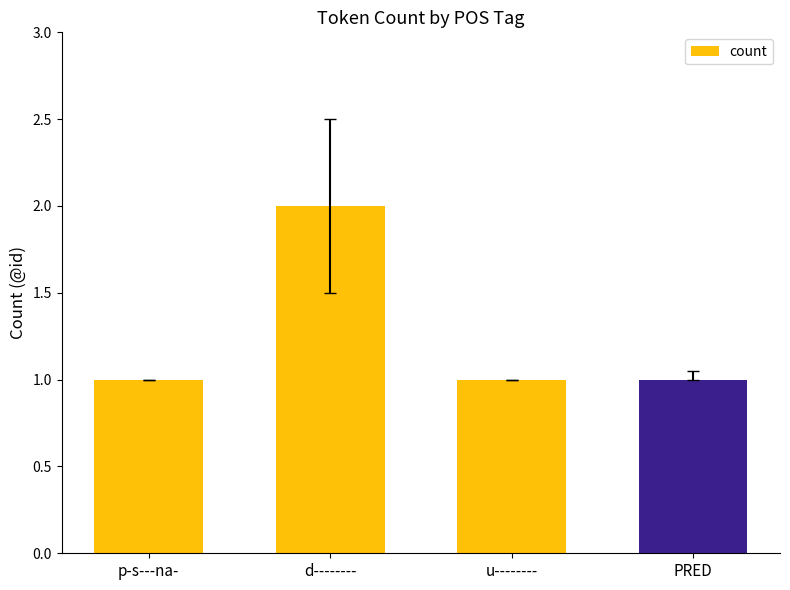

What is the minimum value shown in the chart?

1